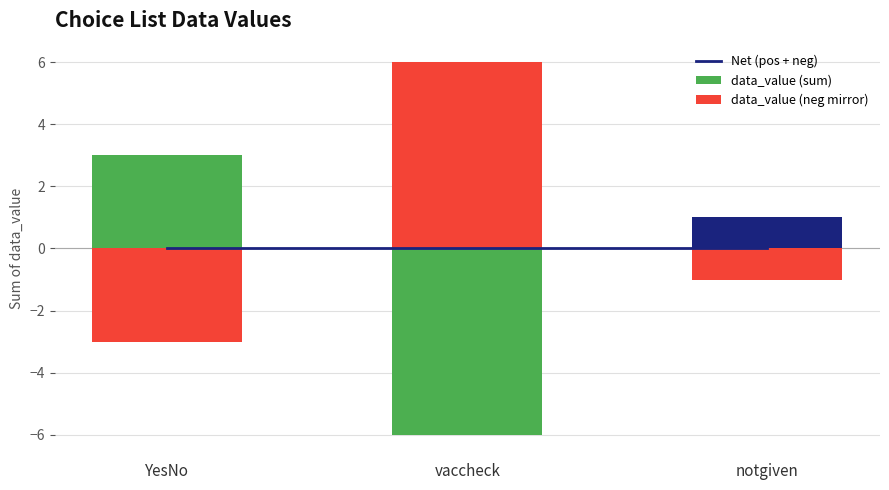

At how many categories does at least one series exceed 0?

3